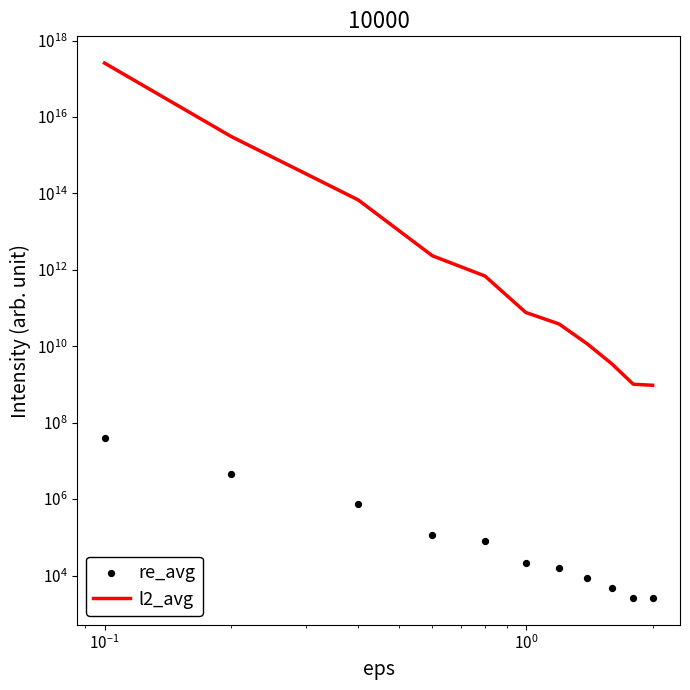

What are all the series names shown in the legend?

l2_avg, re_avg